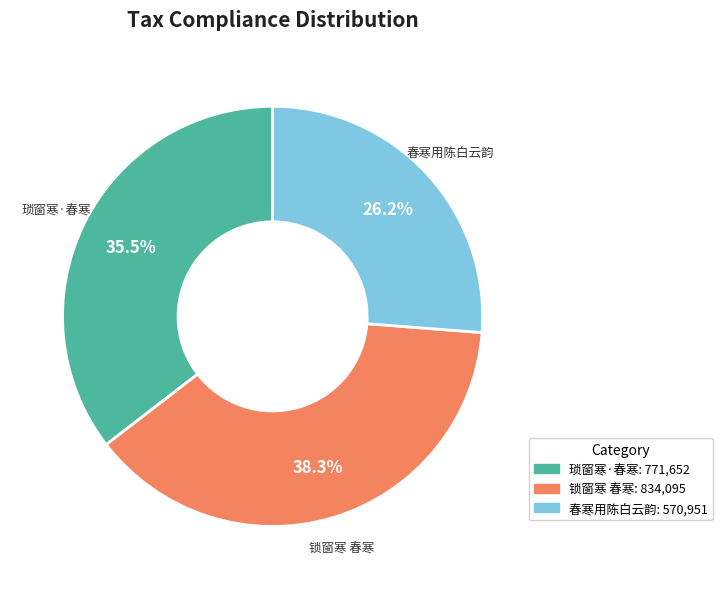

Is there any slice that represents more than half of the pie?

No